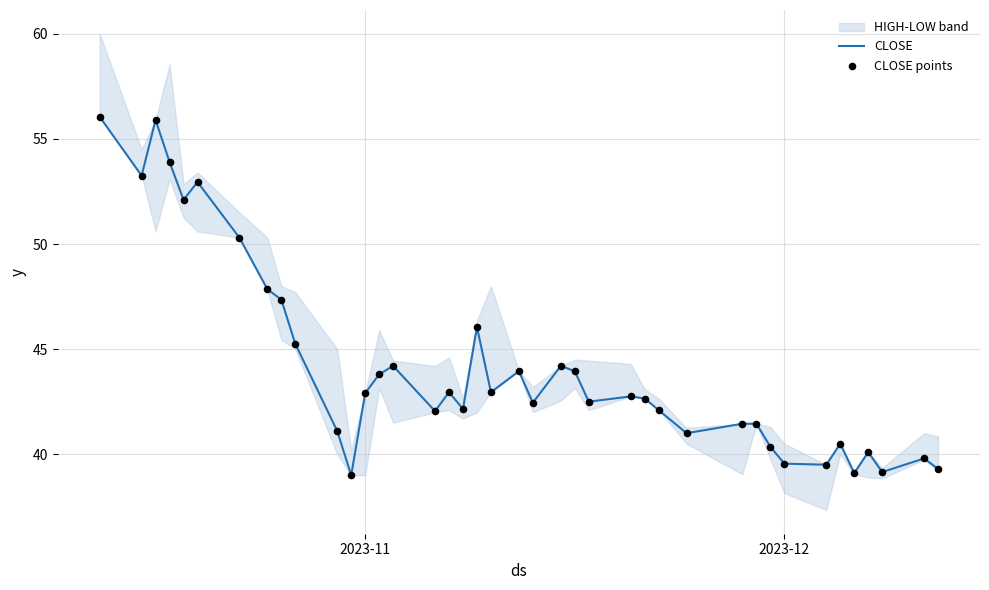

Which series contains the highest Y value?

CLOSE